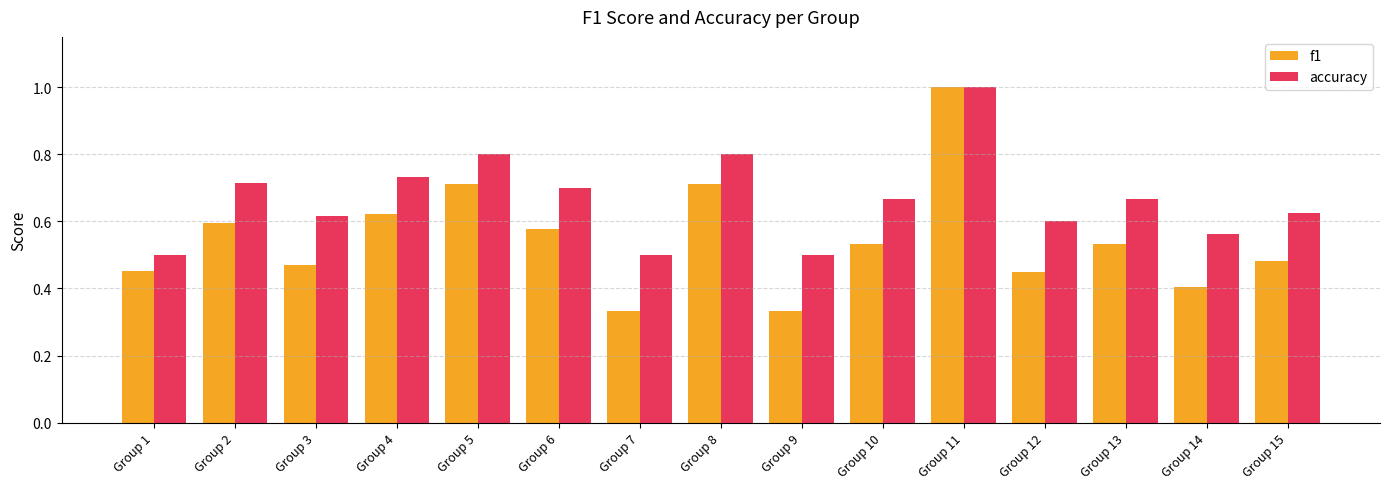

At which label does accuracy reach its peak?

Group 11